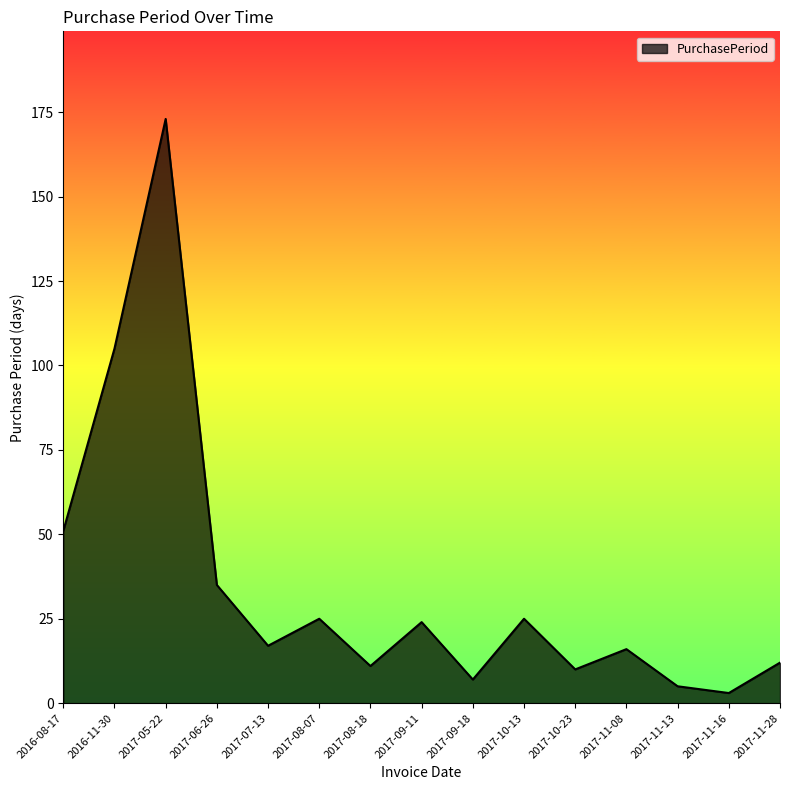

What value does the data have at 2017-09-18?

7